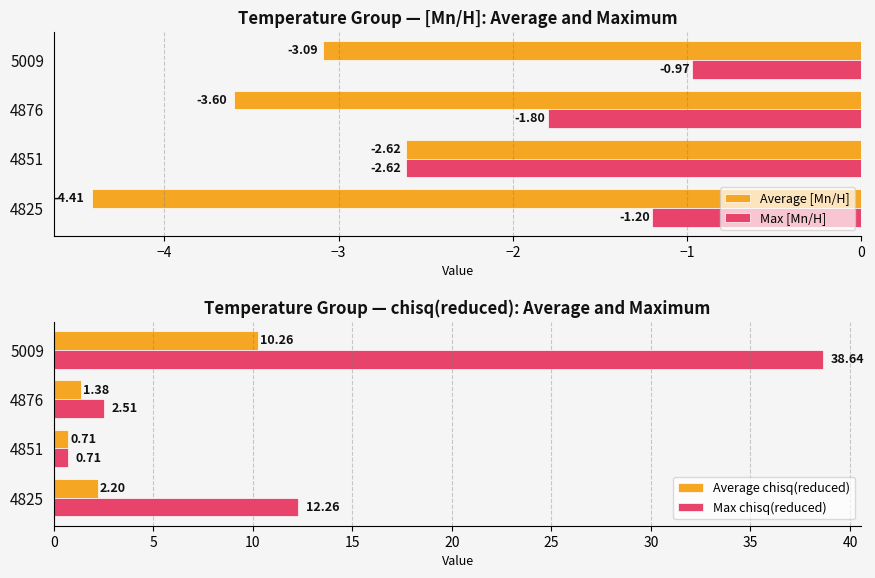

At which label does Max chisq(reduced) reach its peak?

5009